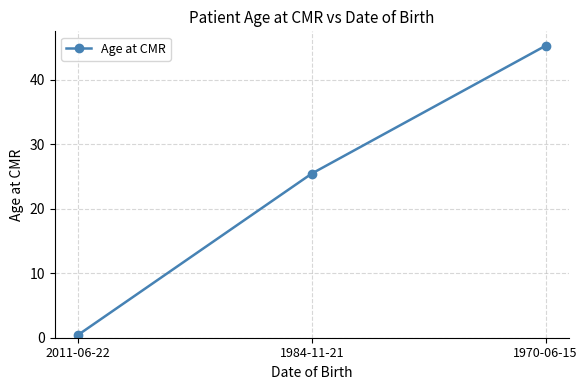

What is the difference between the values at 2011-06-22 and 1970-06-15?

44.8